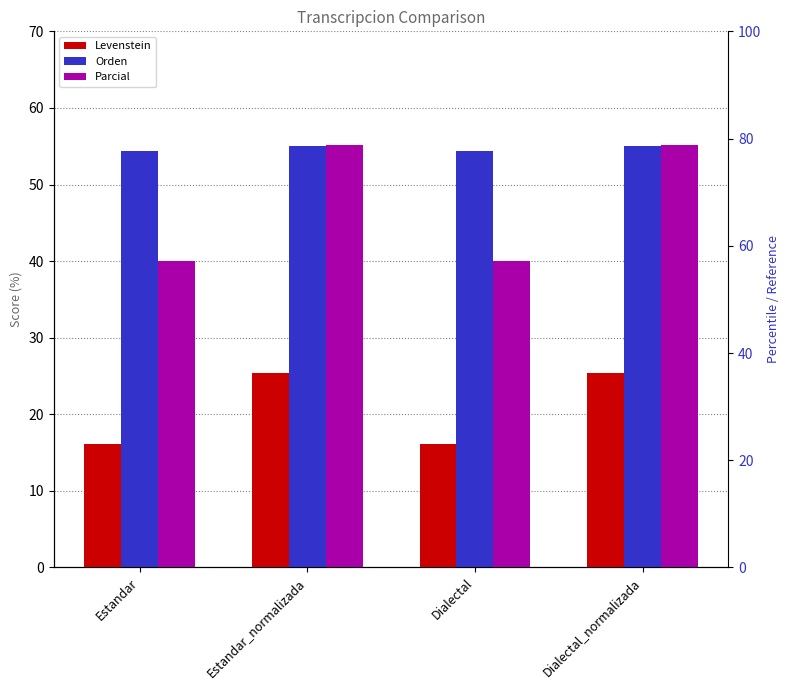

Which series reaches the maximum Y coordinate?

Parcial